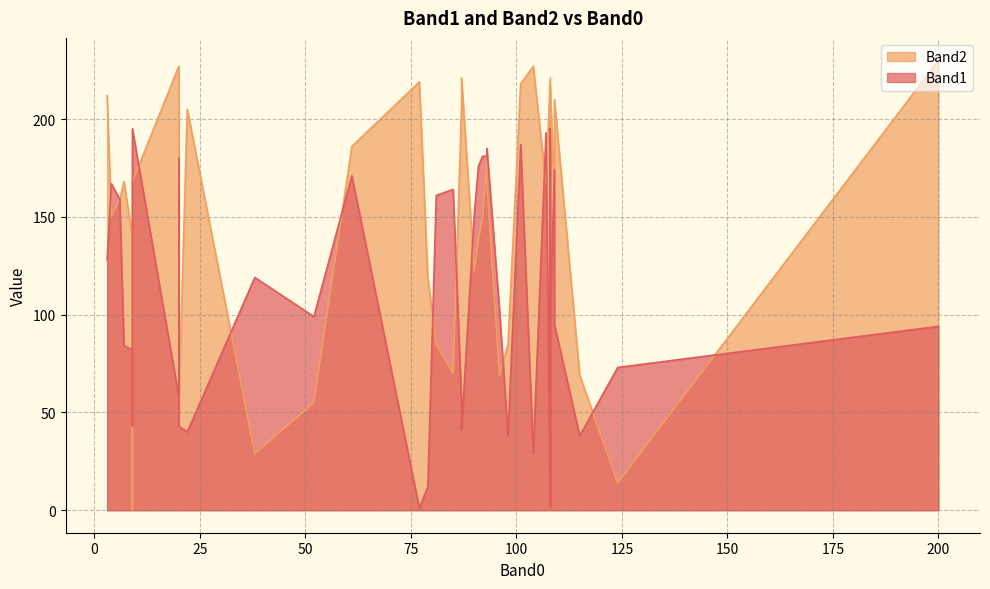

What is the difference between the Band1 values at 4 and 7?

83